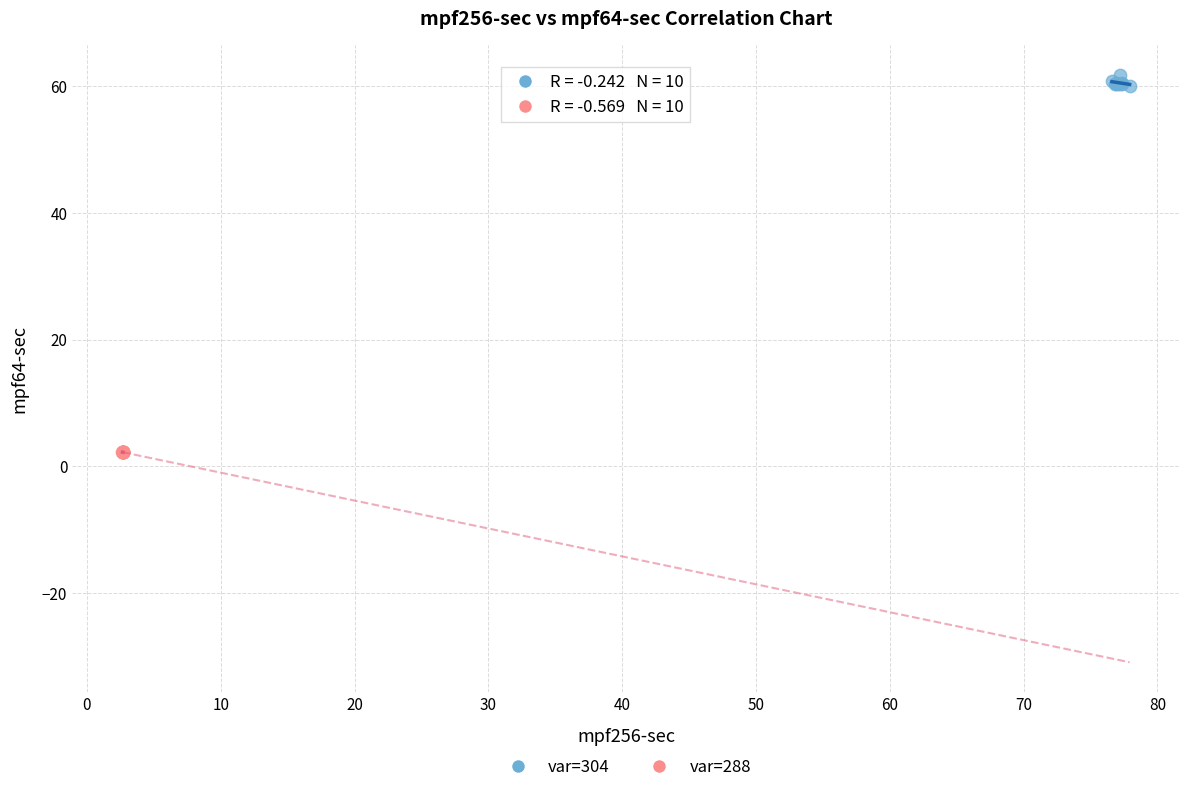

Which series has the largest Y range (max minus min)?

var=304